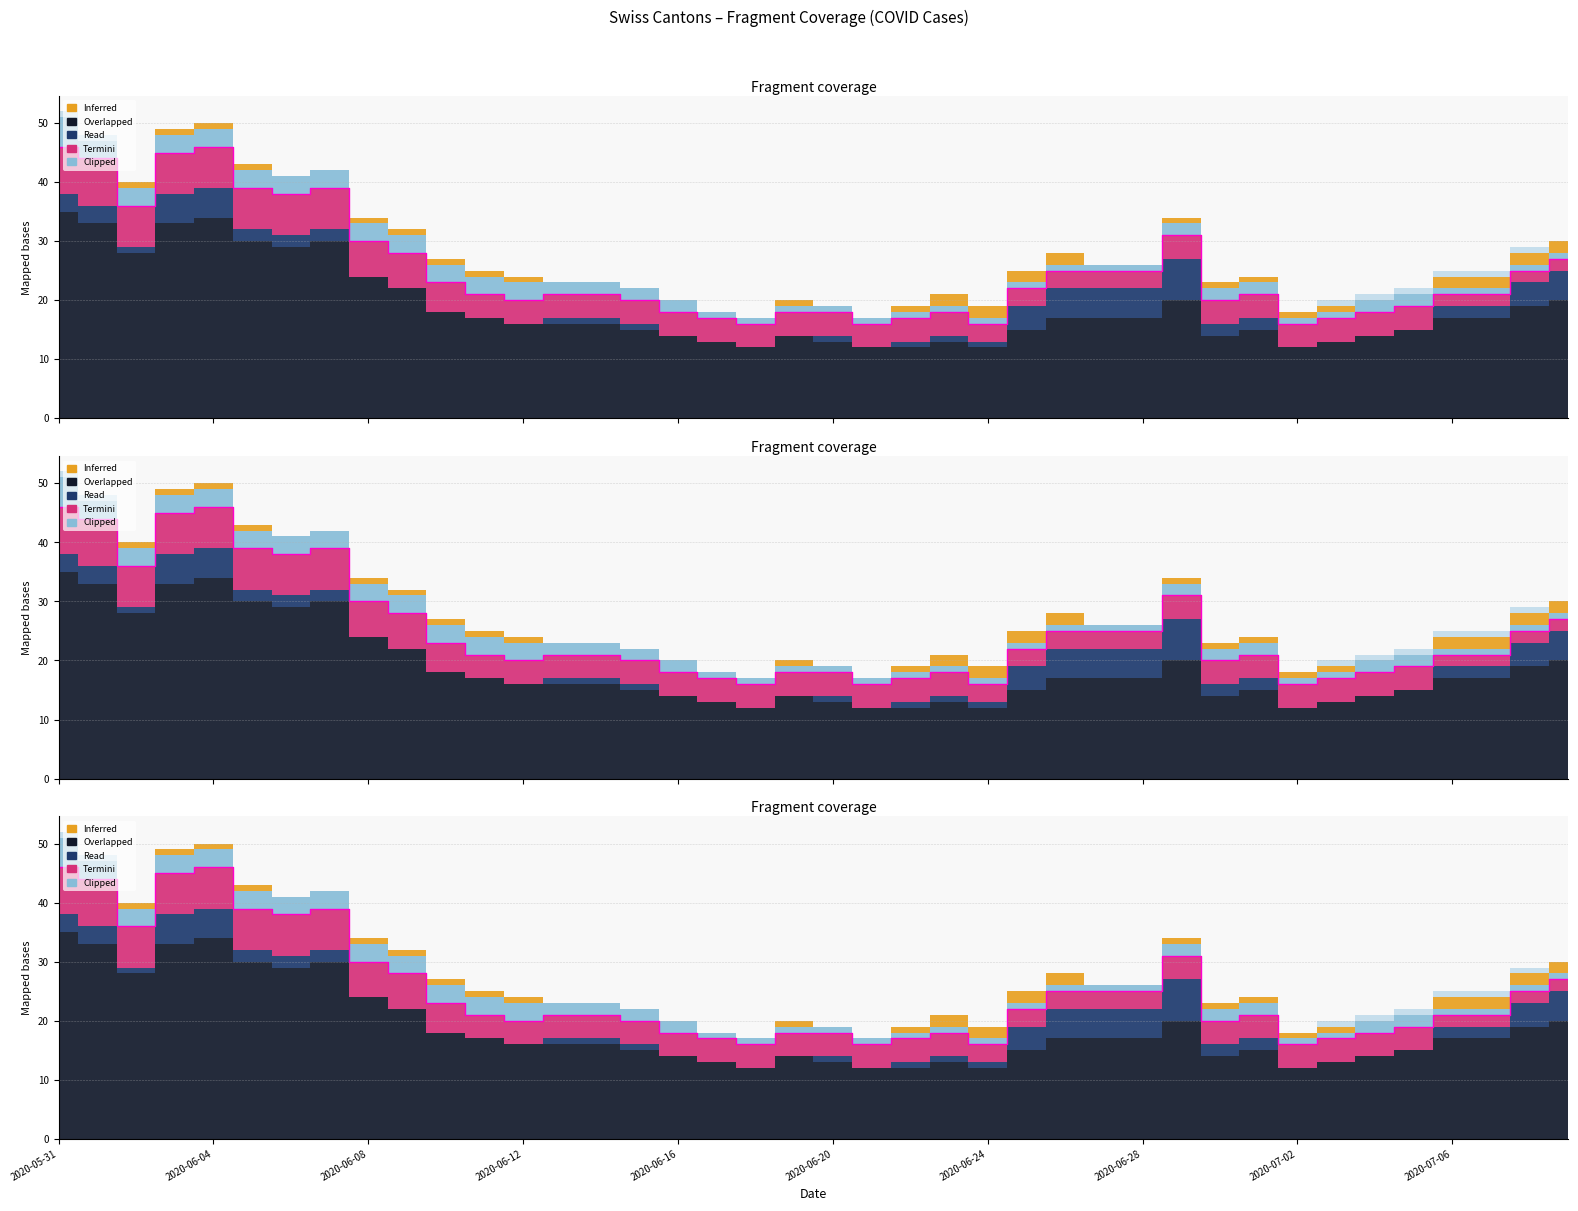

In CH, how many points are higher than both neighbors (excluding endpoints)?

6